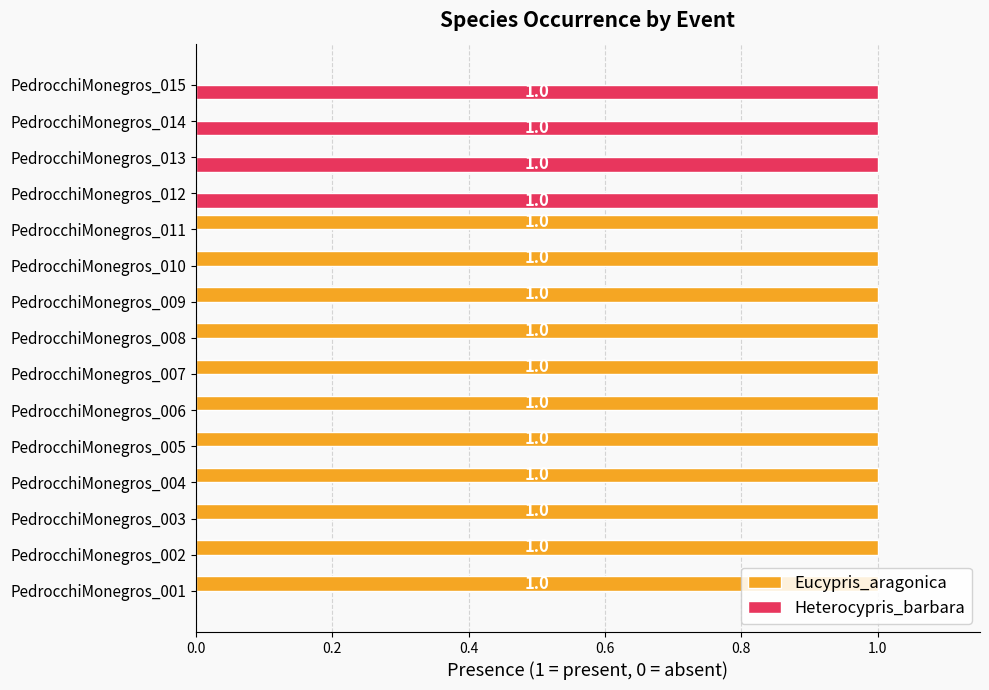

How many Eucypris_aragonica values are between 0 and 1?

15